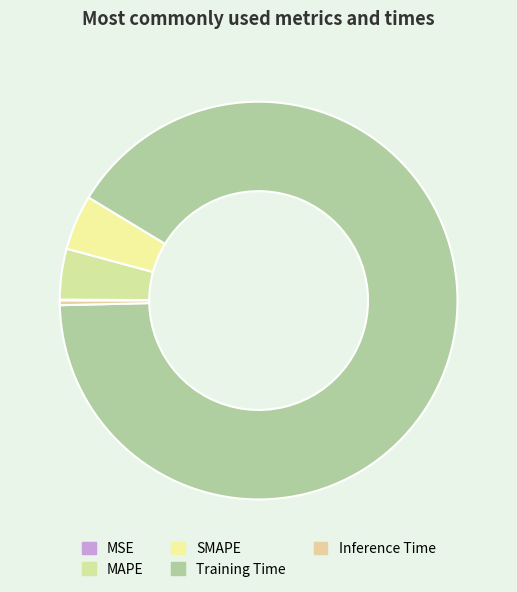

To the nearest percent, what percentage of the pie is Training Time?

91%